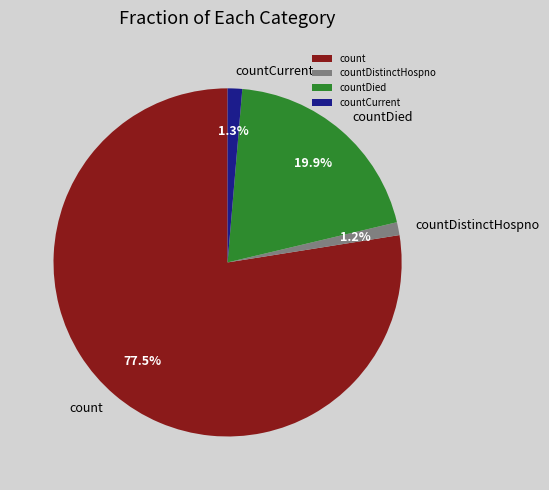

Approximately how many times larger is the value at count compared to countDistinctHospno?

64.6